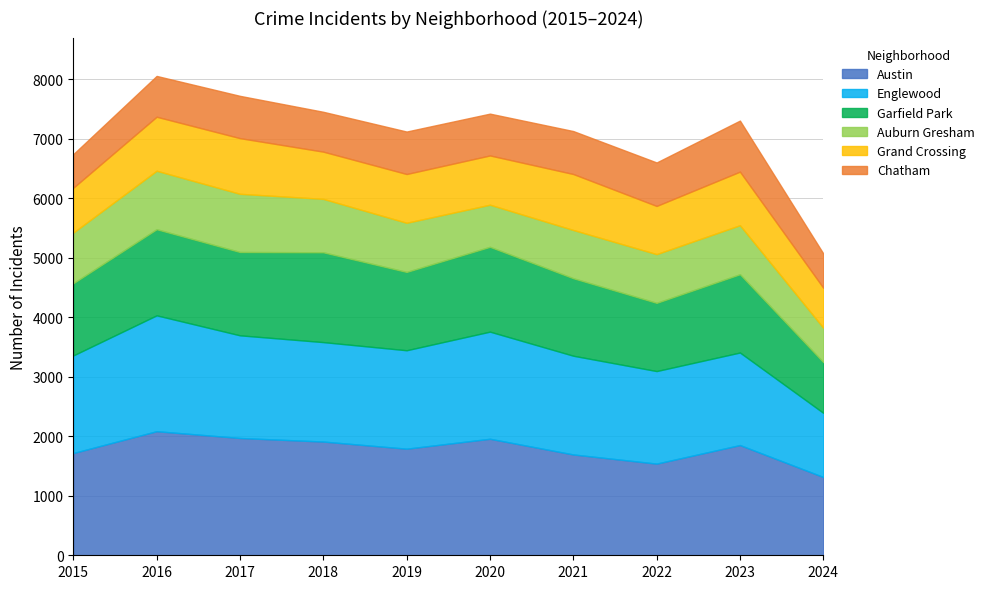

The value of Grand Crossing at 2018 is 794. True or false?

True